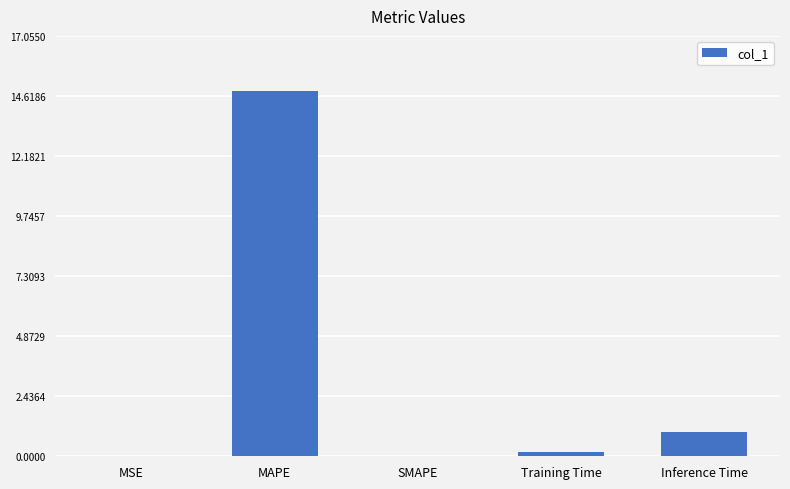

The chart shows a value of 14.8 at MAPE. True or false?

True